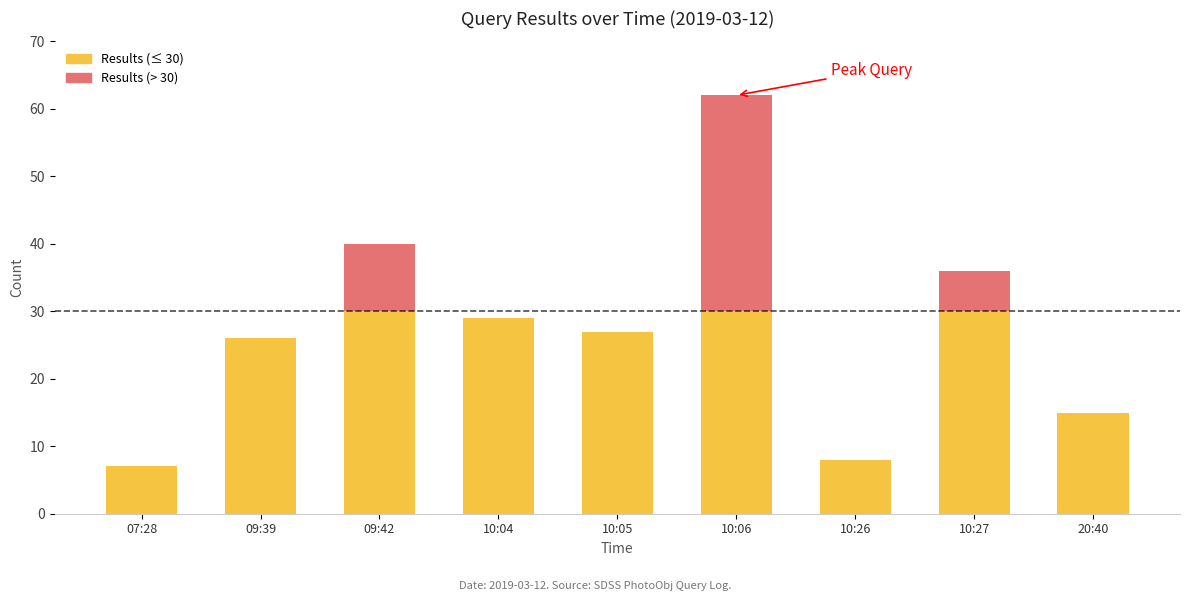

At which category is the sum across all series the highest?

10:06